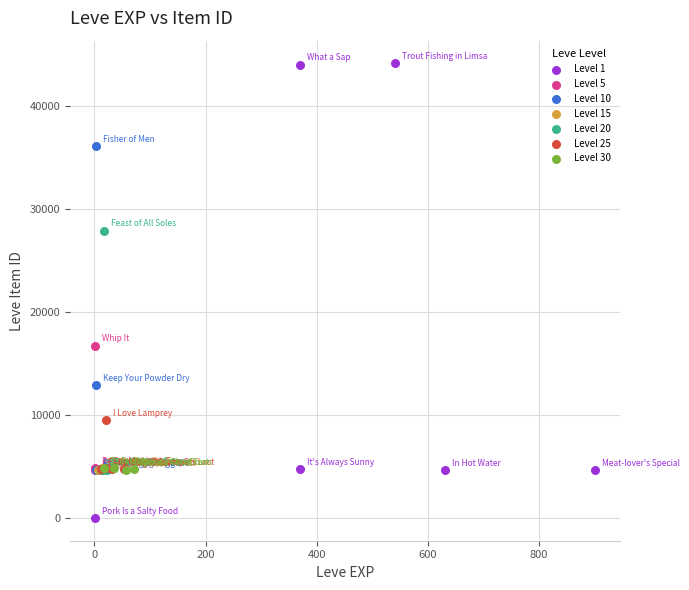

Which series contains the lowest Y value?

Level 1